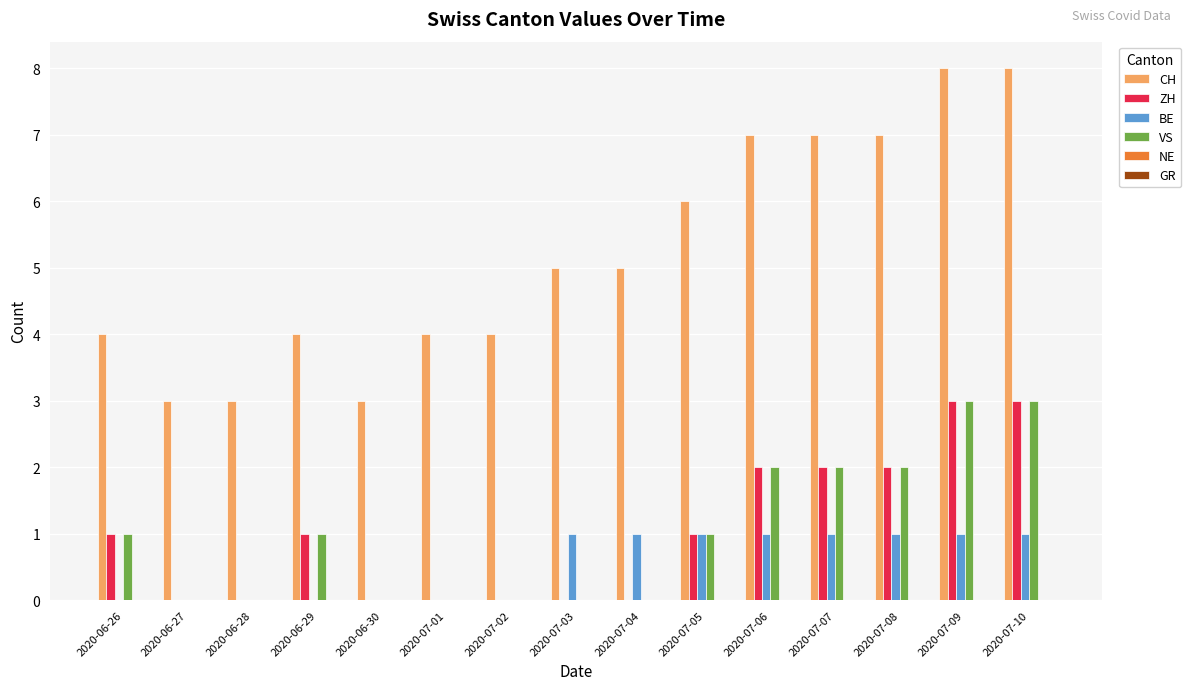

Between 2020-06-28 and 2020-07-05, which series saw the biggest shift?

CH